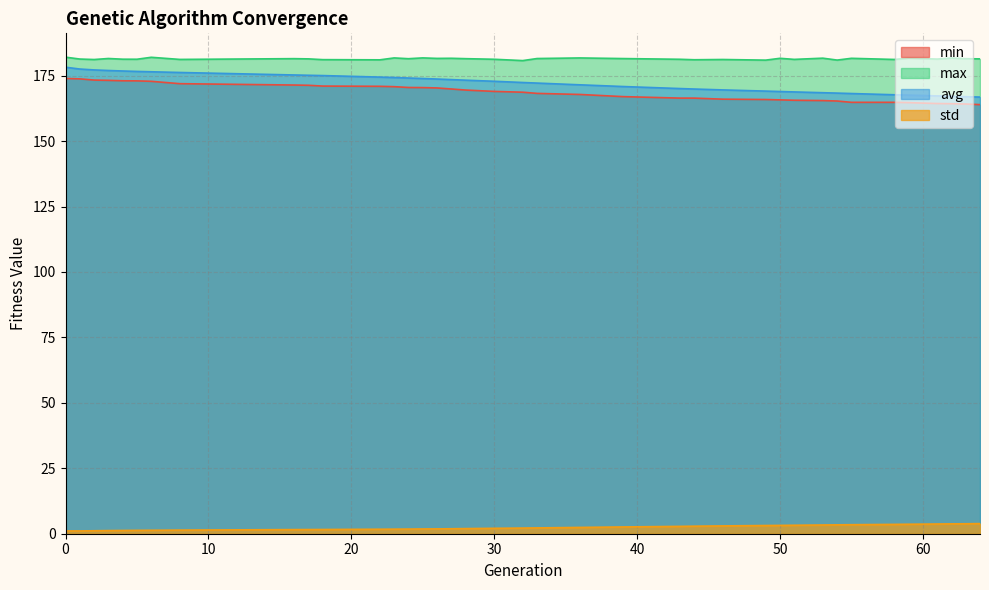

The value of avg at 16 is 90.8. True or false?

False